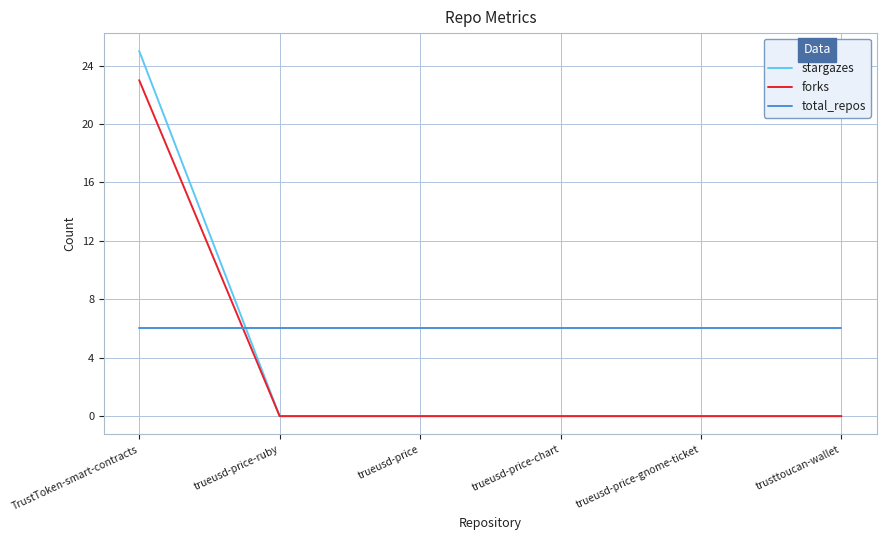

Reading left to right, transcribe all the data shown in this chart.

stargazes: 25	0	0	0	0	0
forks: 23	0	0	0	0	0
total_repos: 6	6	6	6	6	6